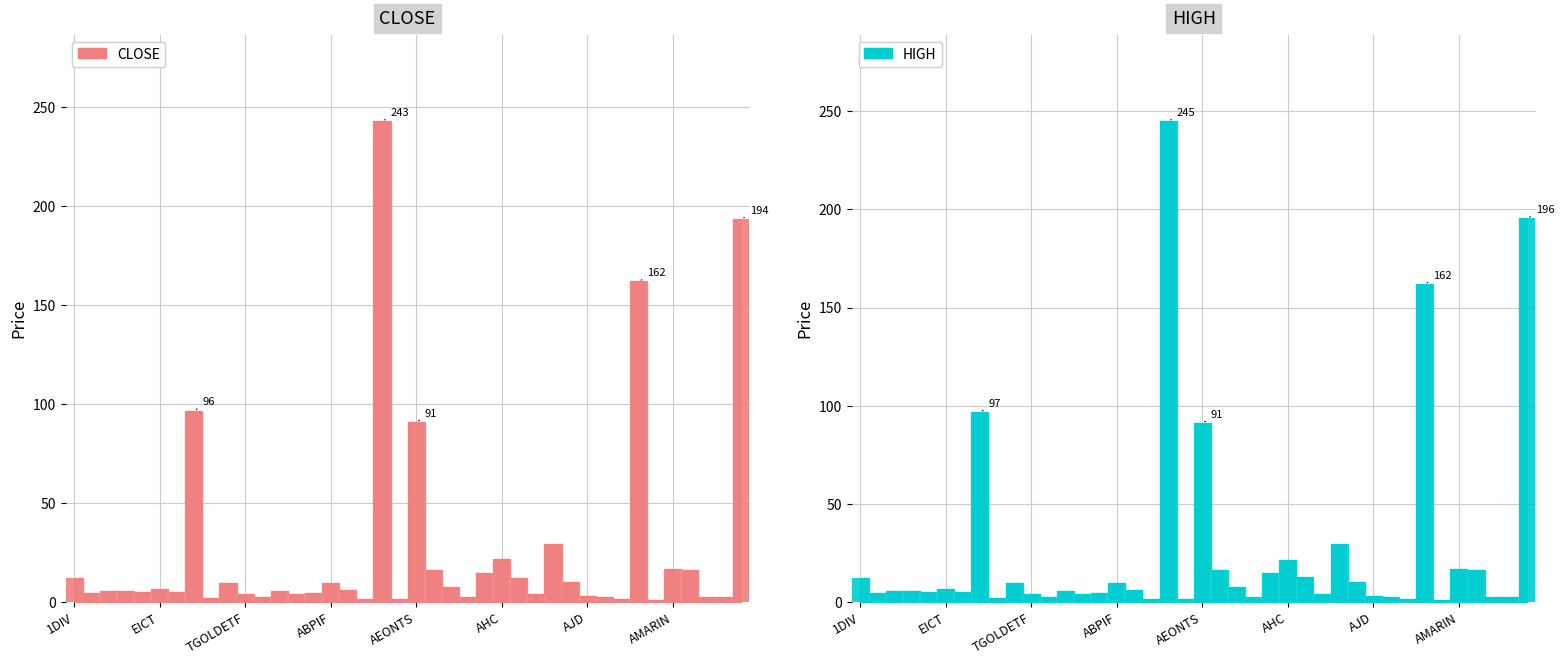

Which has a higher value, 33 or 17?

33